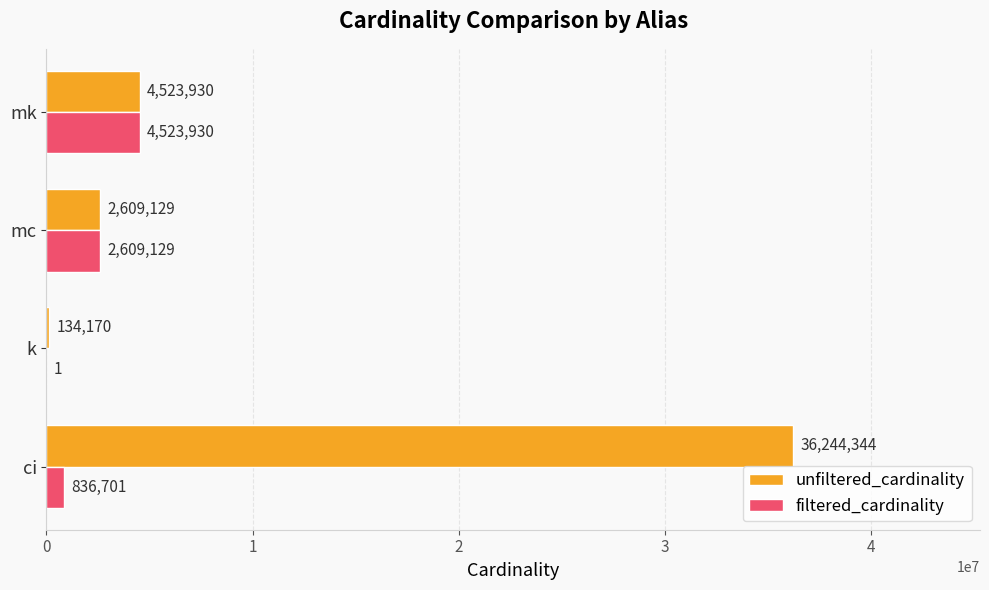

Is it true that filtered_cardinality equals 1 at k?

True